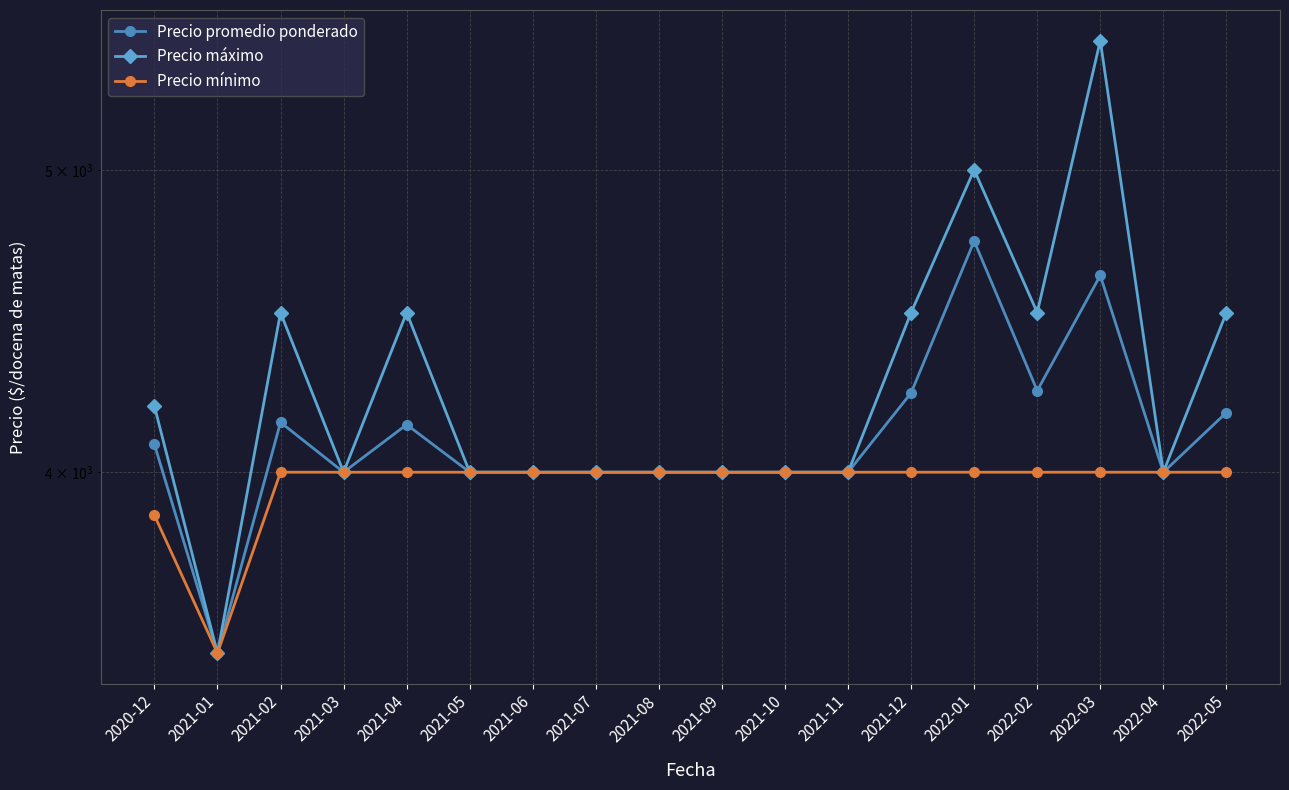

The Precio máximo series shows 2267 at 2022-01. True or false?

False